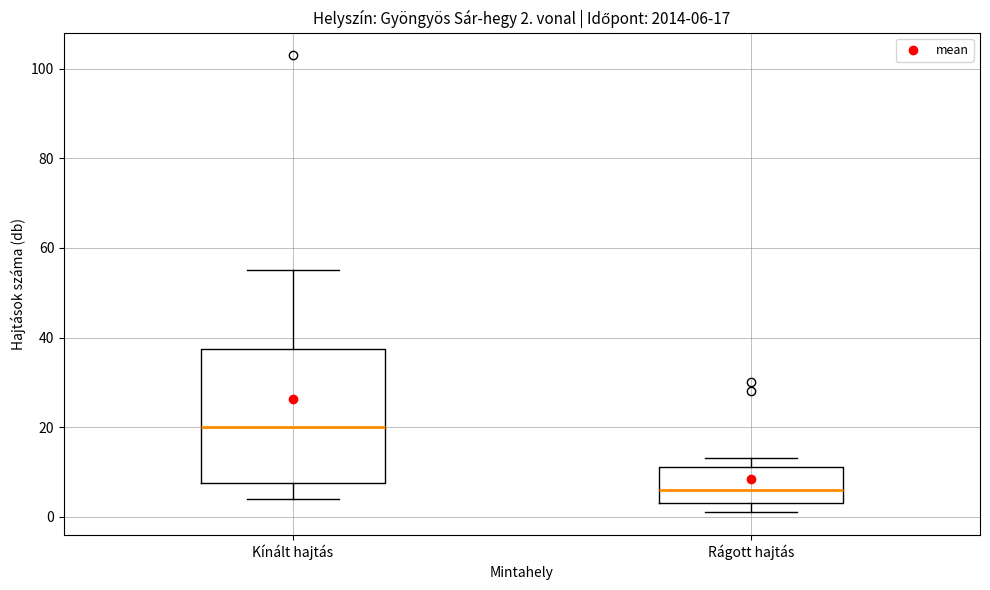

Which box's median line is the highest?

Kínált hajtás